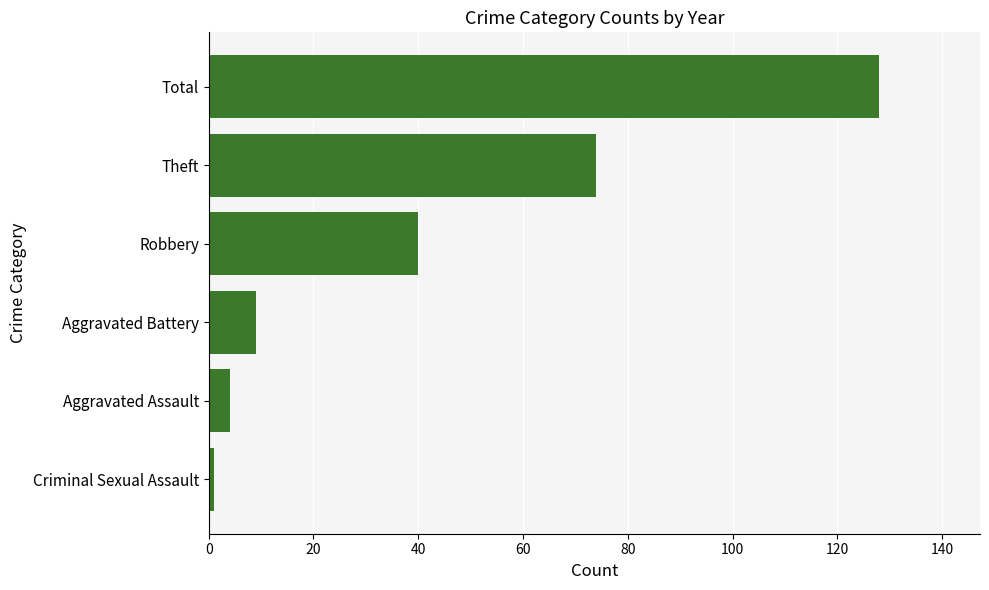

Rank the categories by value from lowest to highest.

Criminal Sexual Assault, Aggravated Assault, Aggravated Battery, Robbery, Theft, Total